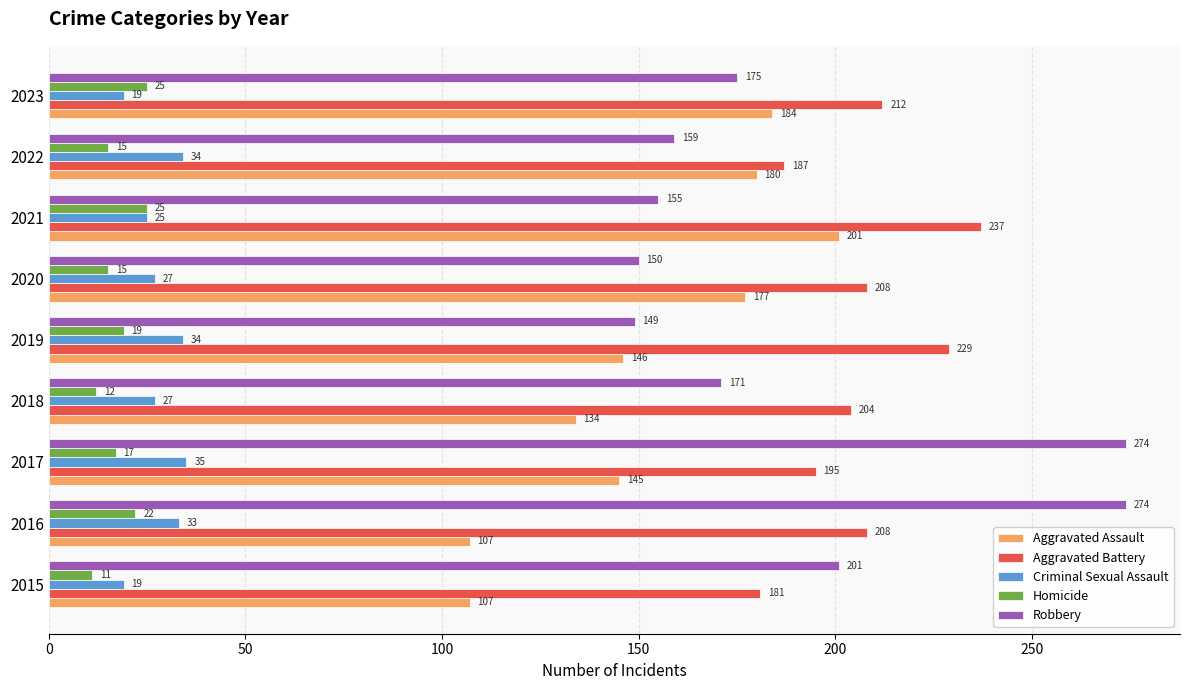

What is the difference between the maximum and second lowest values in the Aggravated Battery series?

50